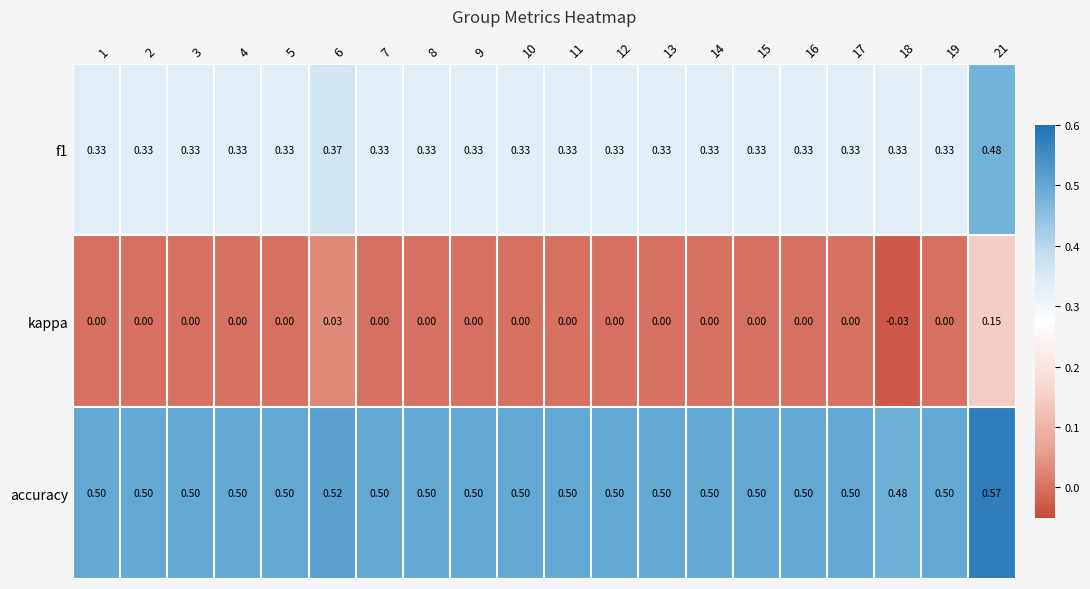

Which series has the largest total across all categories?

accuracy